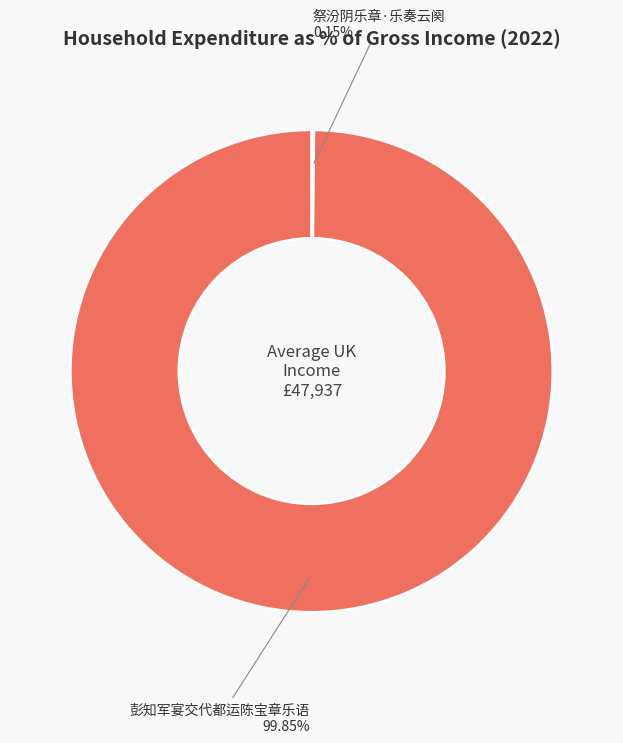

What percentage is the 彭知军宴交代都运陈宝章乐语 slice, to the nearest percent?

100%